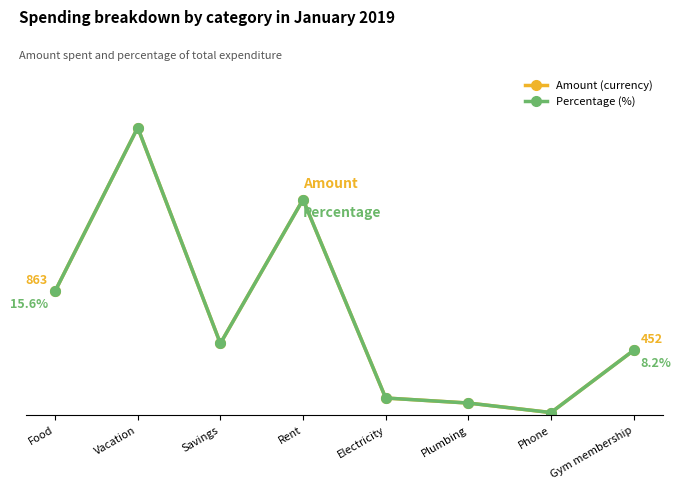

Is this an area chart (filled region under the line)?

No